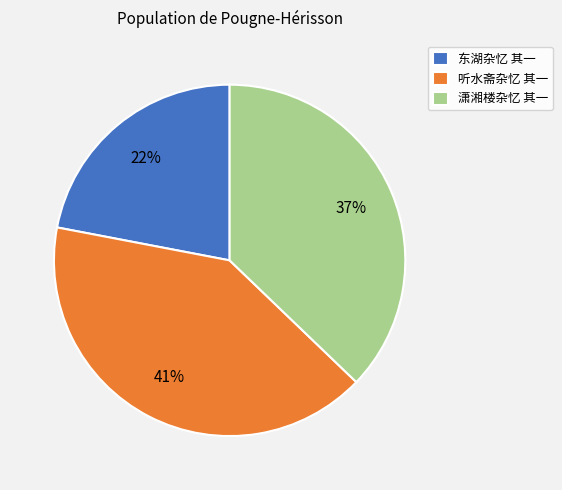

To the nearest percent, what is the difference between the largest and smallest slice percentages?

19%